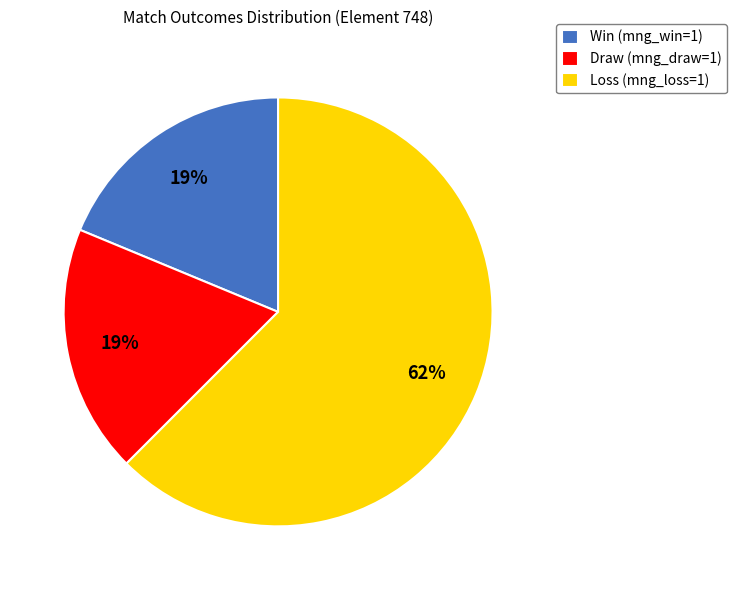

Does Win (mng_win=1) account for over 50% of the chart?

No